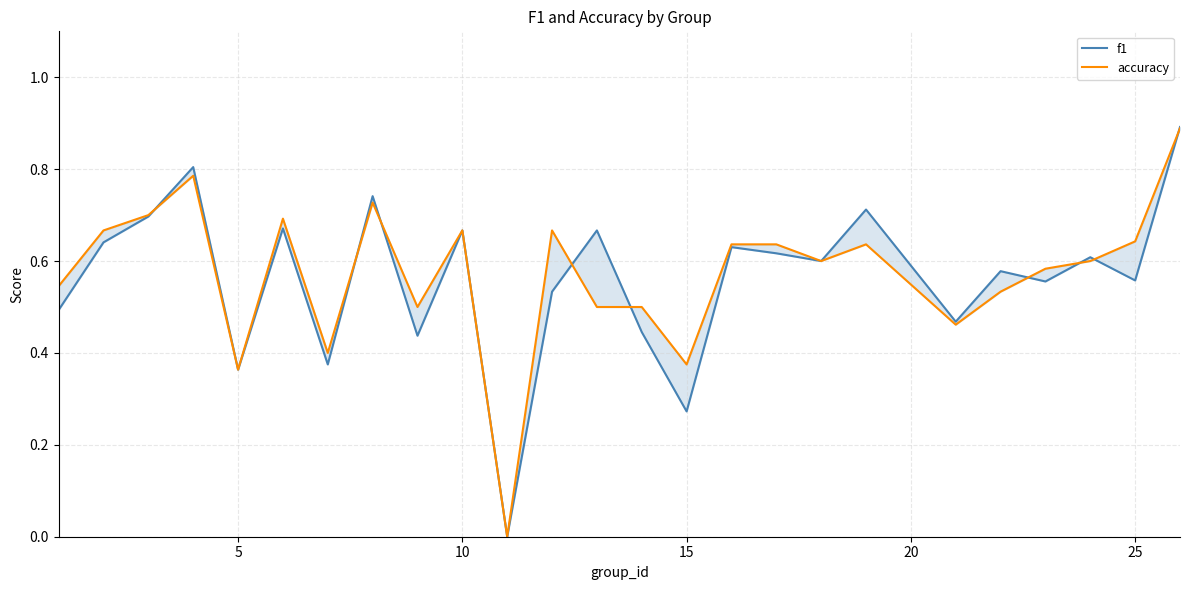

Reading right to left, list all the values displayed in this chart.

f1: 0.9	0.6	0.6	0.6	0.6	0.5	0.7	0.6	0.6	0.6	0.3	0.4	0.7	0.5	0.0	0.7	0.4	0.7	0.4	0.7	0.4	0.8	0.7	0.6	0.5
accuracy: 0.9	0.6	0.6	0.6	0.5	0.5	0.6	0.6	0.6	0.6	0.4	0.5	0.5	0.7	0.0	0.7	0.5	0.7	0.4	0.7	0.4	0.8	0.7	0.7	0.5